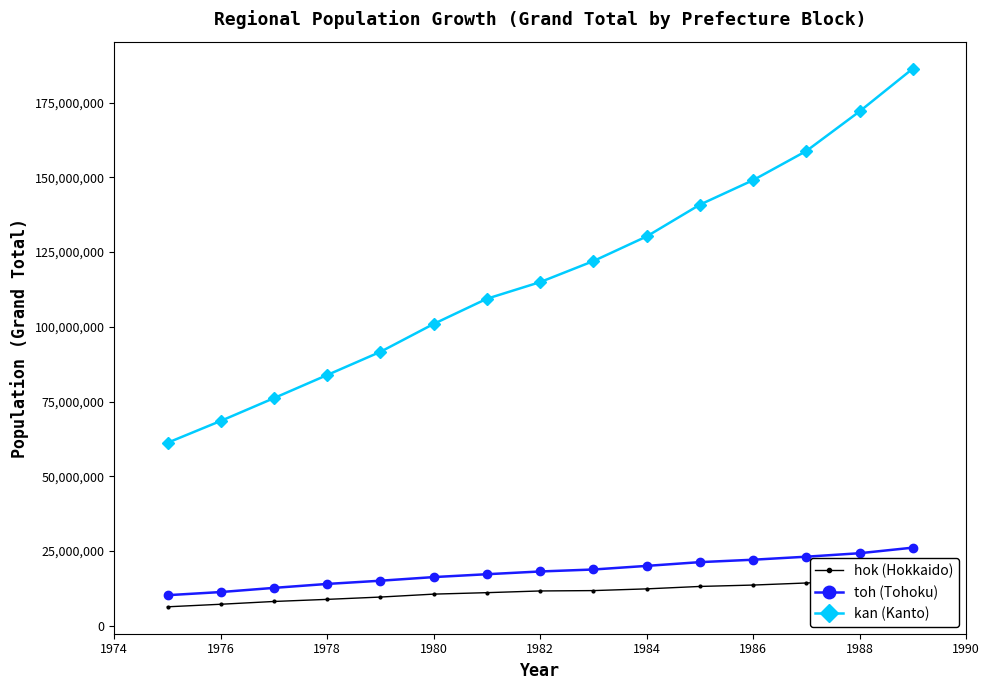

True or false: toh (Tohoku) and kan (Kanto) cross at least once.

False